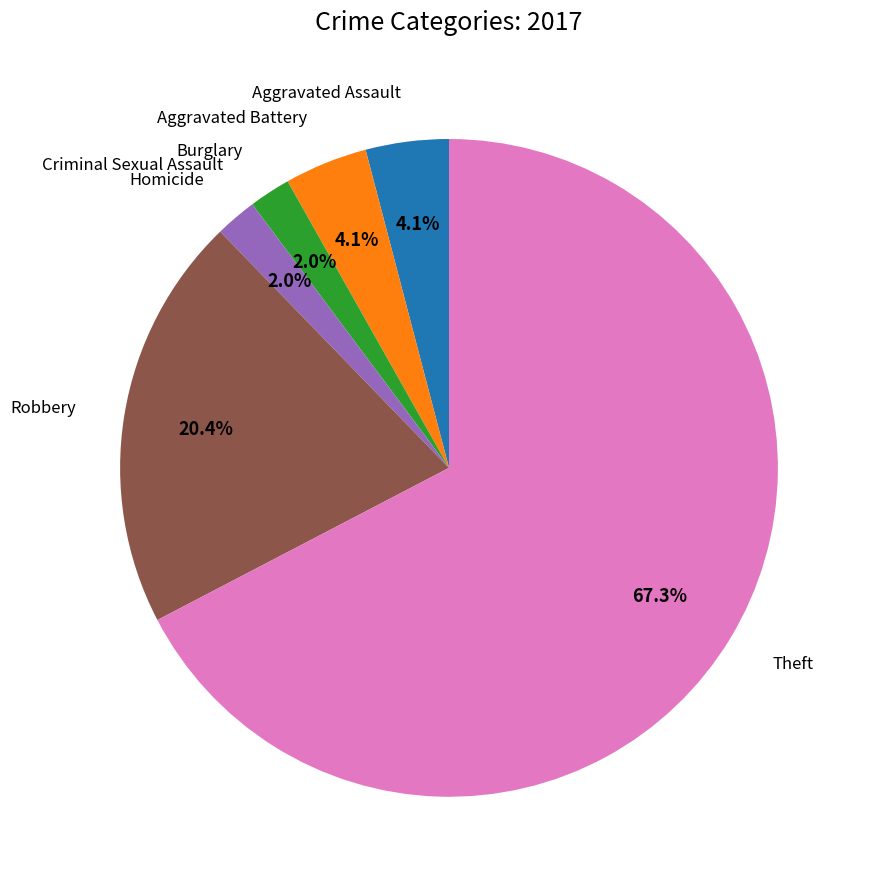

To the nearest percent, what is the difference between the largest and smallest slice percentages?

67%